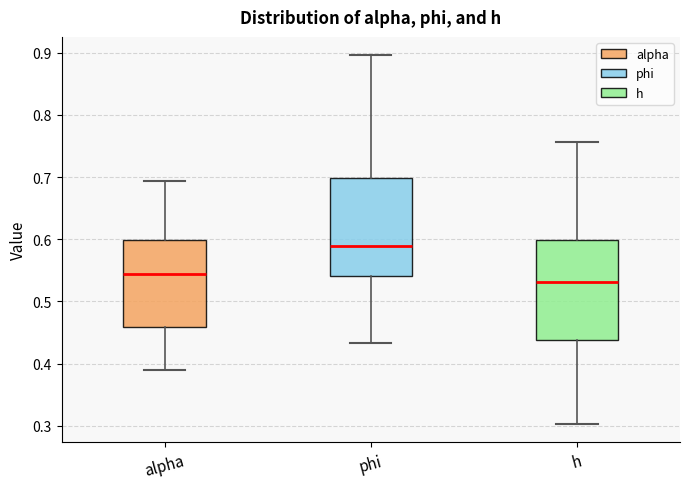

Which box has the lowest median line?

h